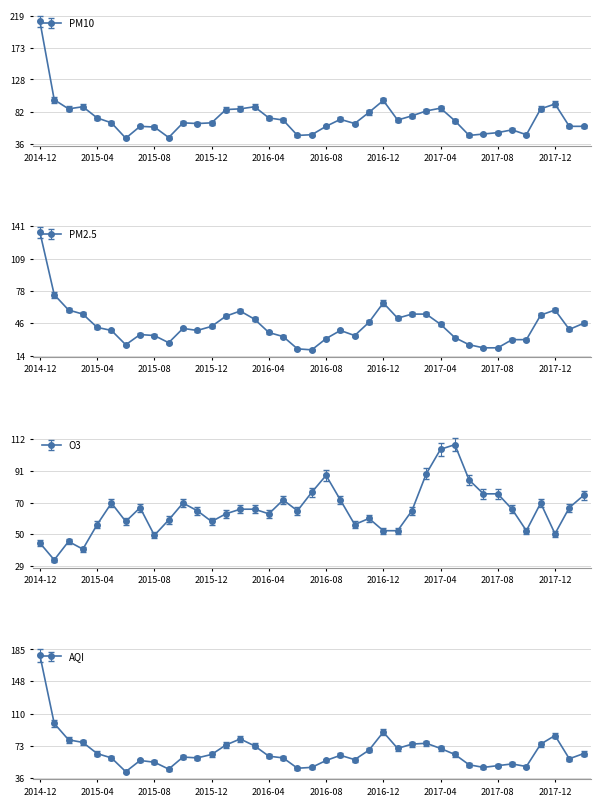

Does the chart display data point markers on the line(s)?

Yes